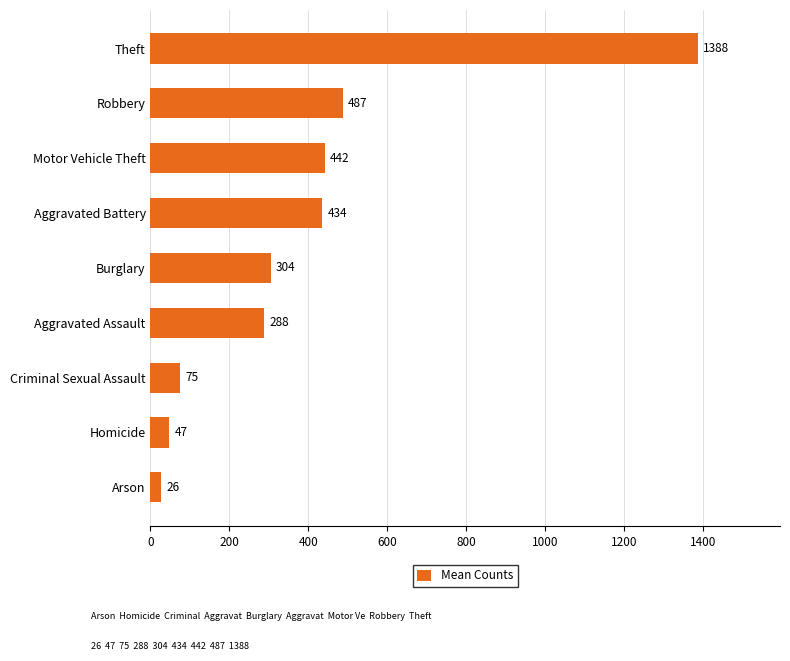

What is the minimum value shown in the chart?

26.5